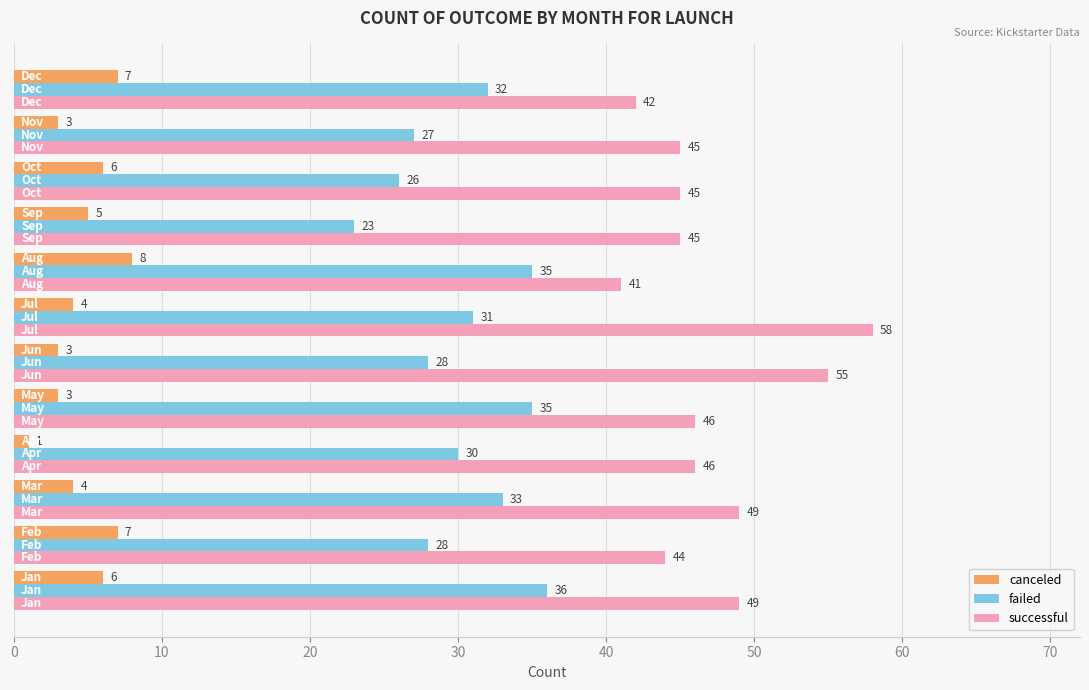

What is the average value of the failed series?

30